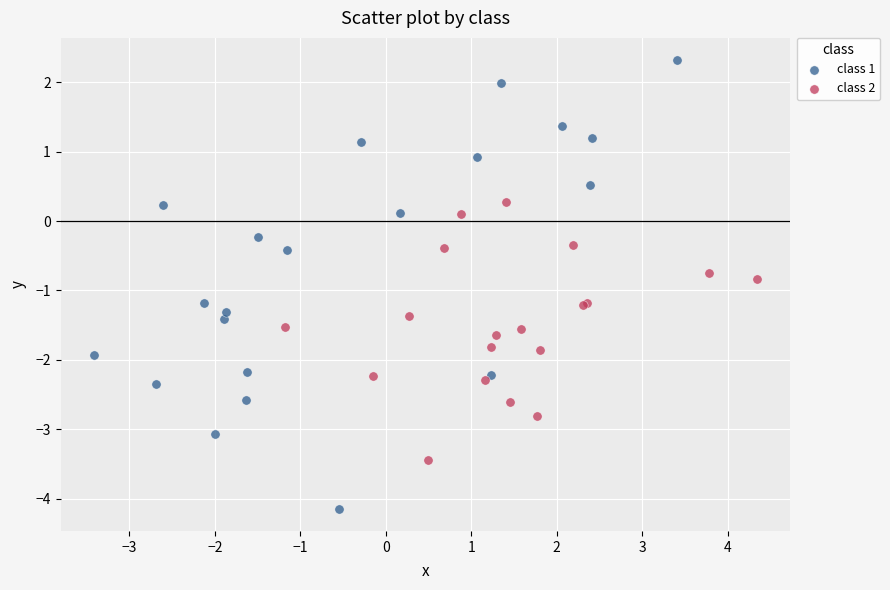

Which series reaches the minimum Y coordinate?

class 1